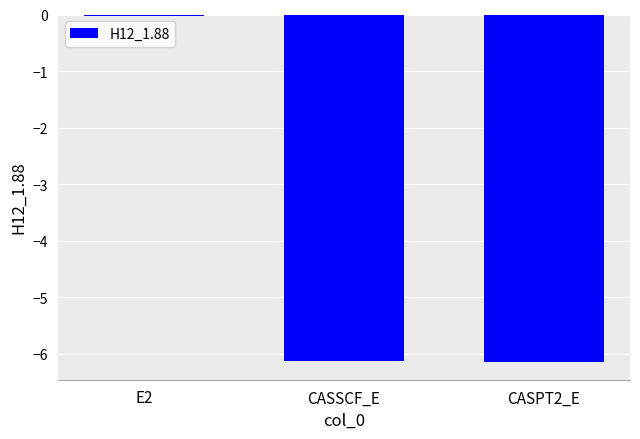

At which label does the data first exceed -6?

E2